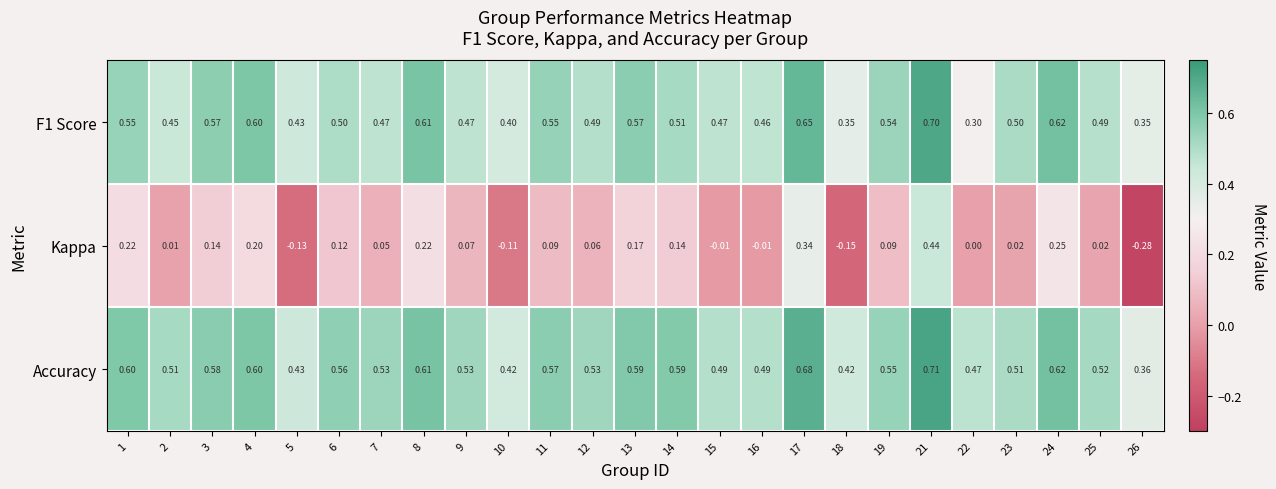

Which series has the largest range (max minus min)?

Kappa